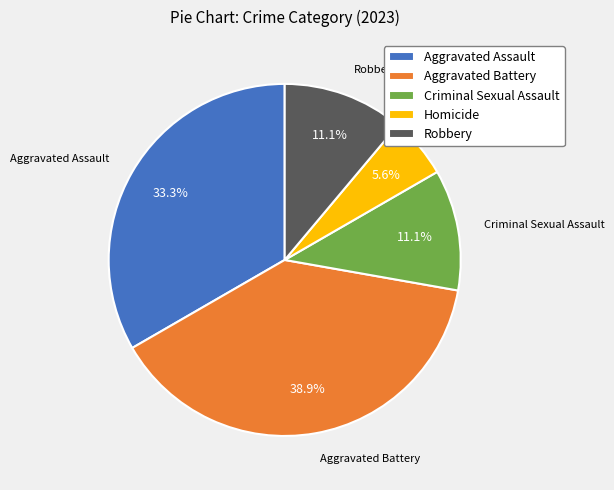

Approximately how many times larger is the value at Robbery compared to Homicide?

2.0